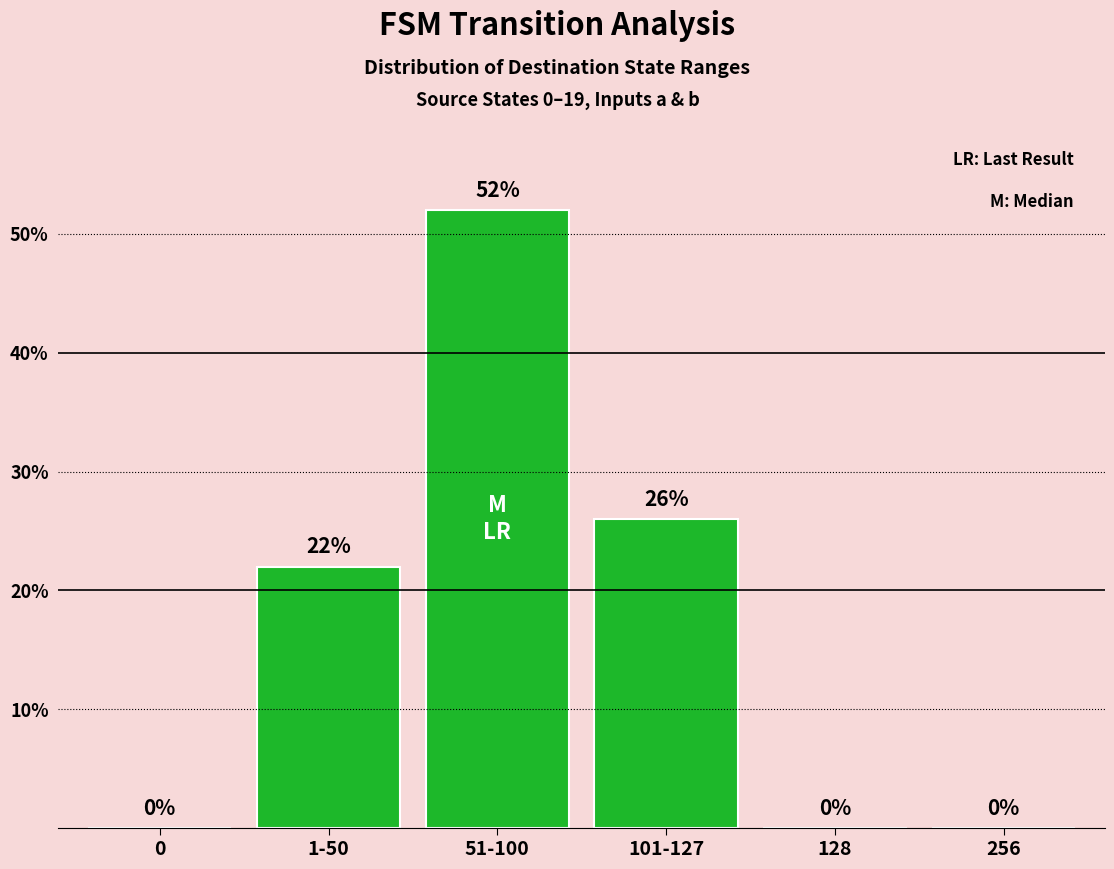

What is the greatest value displayed?

52